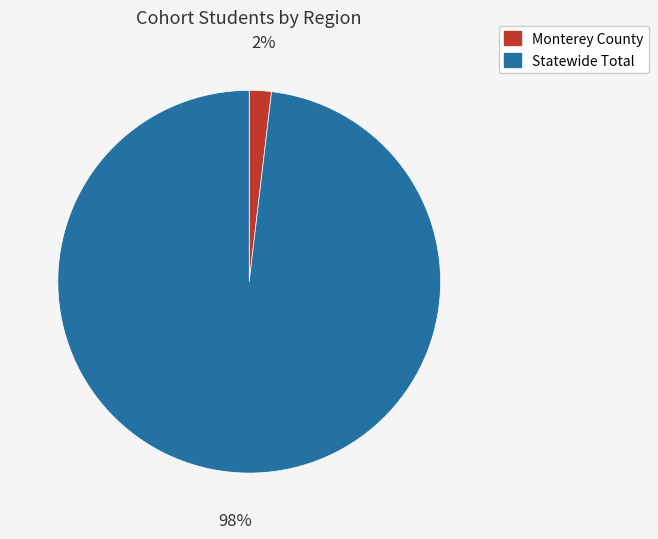

Is the sum of Statewide Total and Monterey County greater than half?

Yes